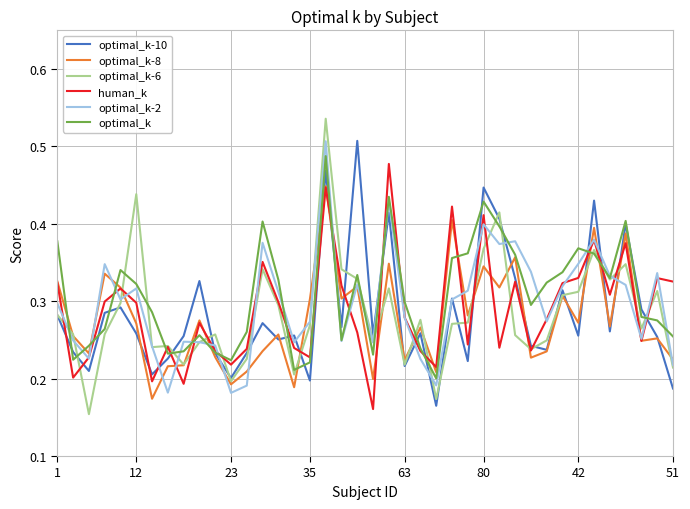

The optimal_k-6 series shows 0.6 at 80. True or false?

False